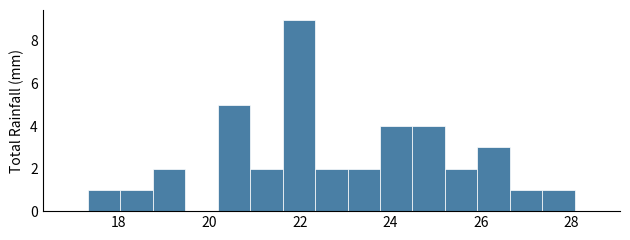

Read against the x-axis, roughly where is the centre of the tallest bar?

22.0